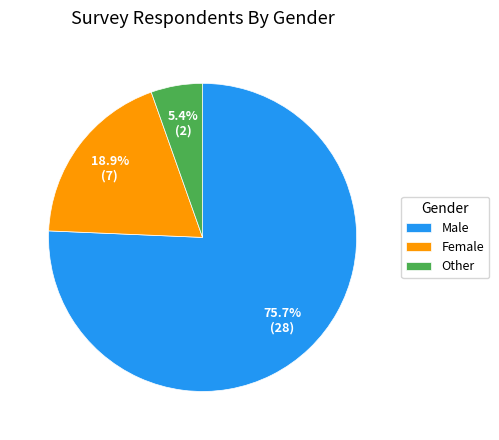

What is the ratio of the value at Female to the value at Other?

3.5